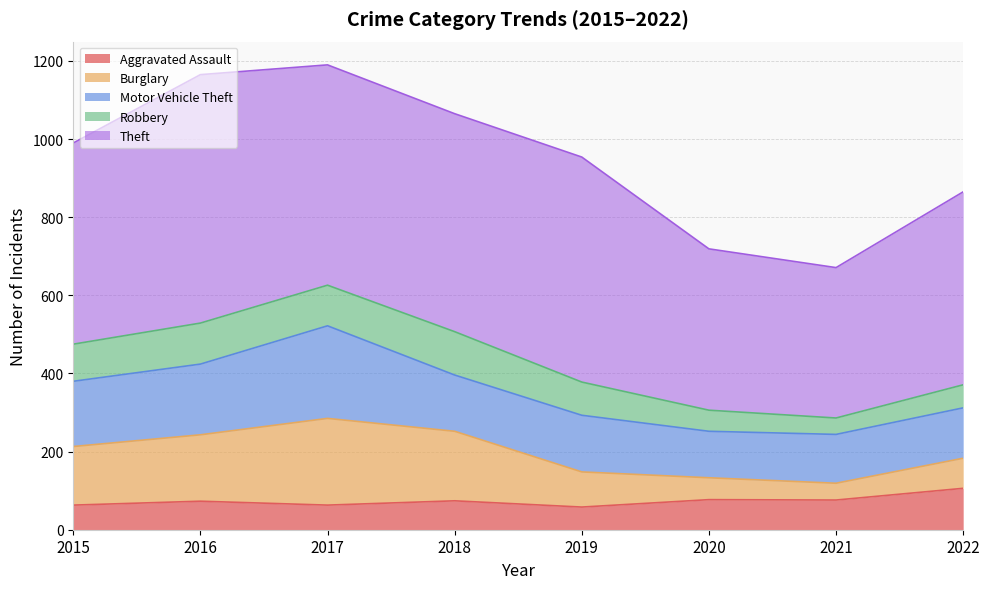

How many data points in Motor Vehicle Theft are above 145?

3